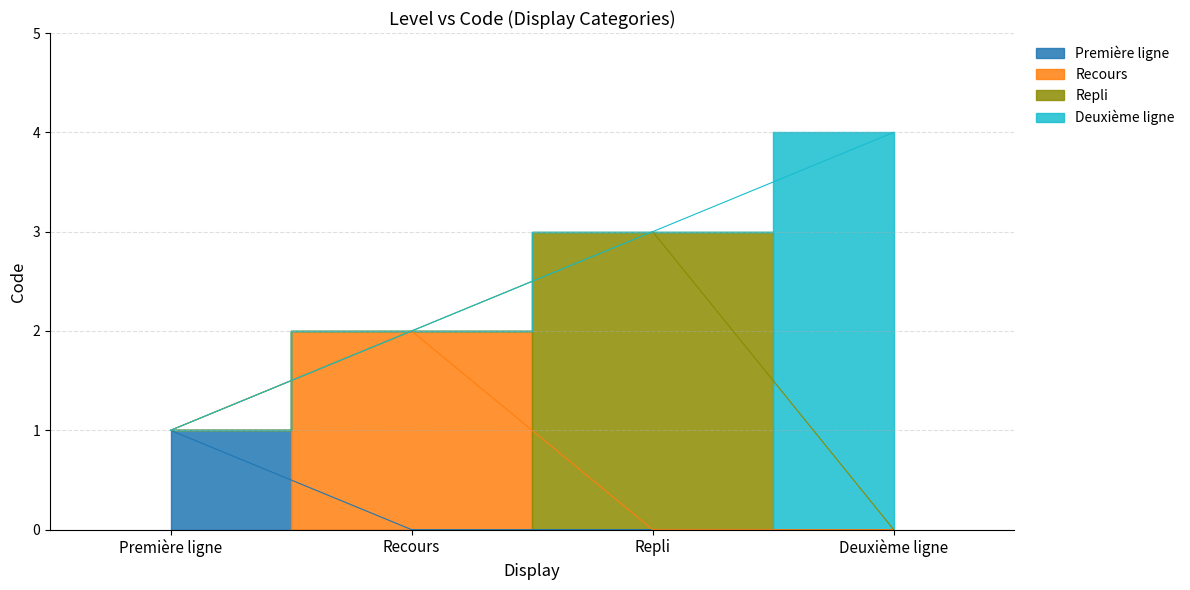

The chart shows a value of 3 at Recours. True or false?

False